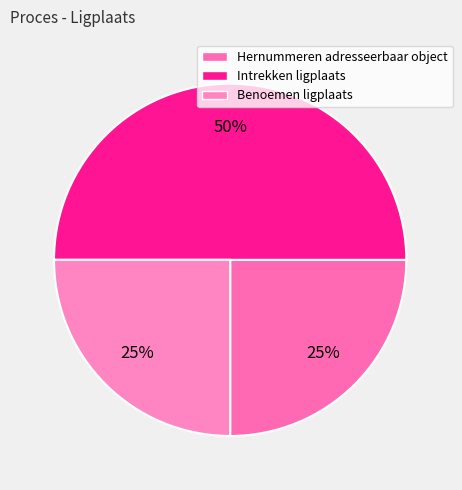

What is the change in value from Intrekken ligplaats to Benoemen ligplaats?

-1